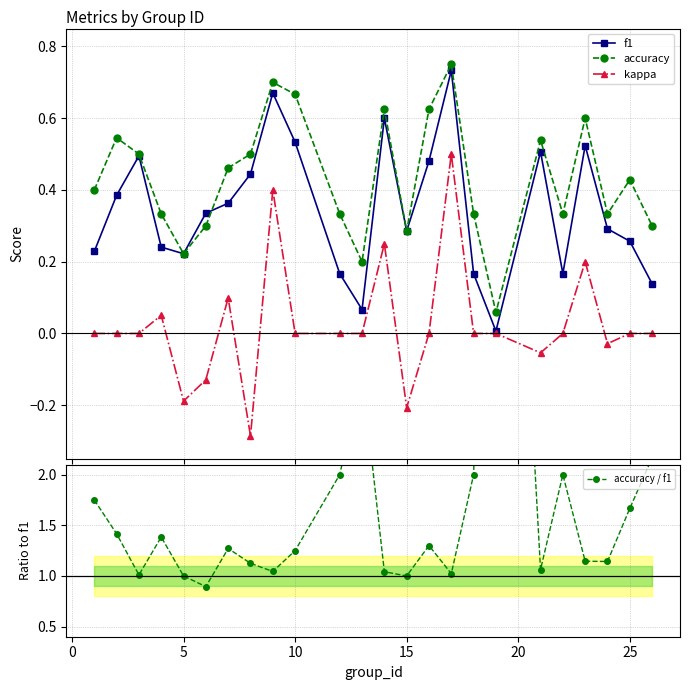

In accuracy, how many points are lower than both neighbors (excluding endpoints)?

6